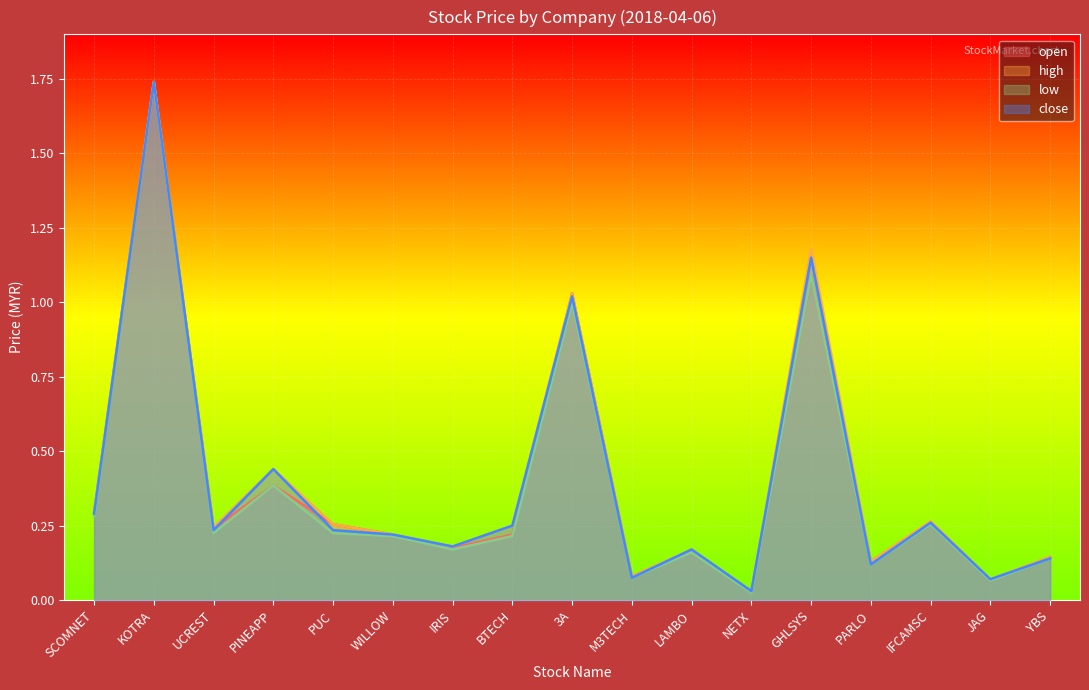

What is the sum of all open values?

6.5